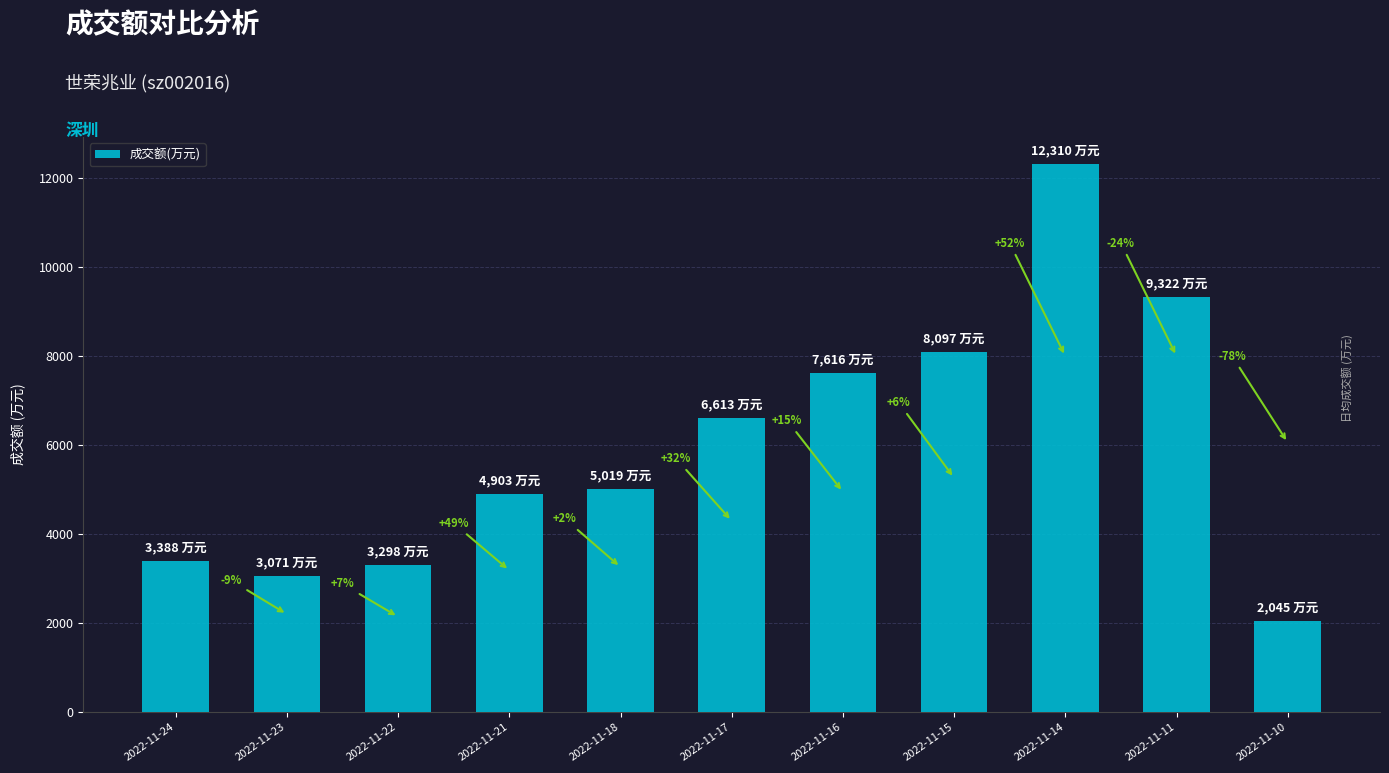

Does the chart contain any negative values?

No